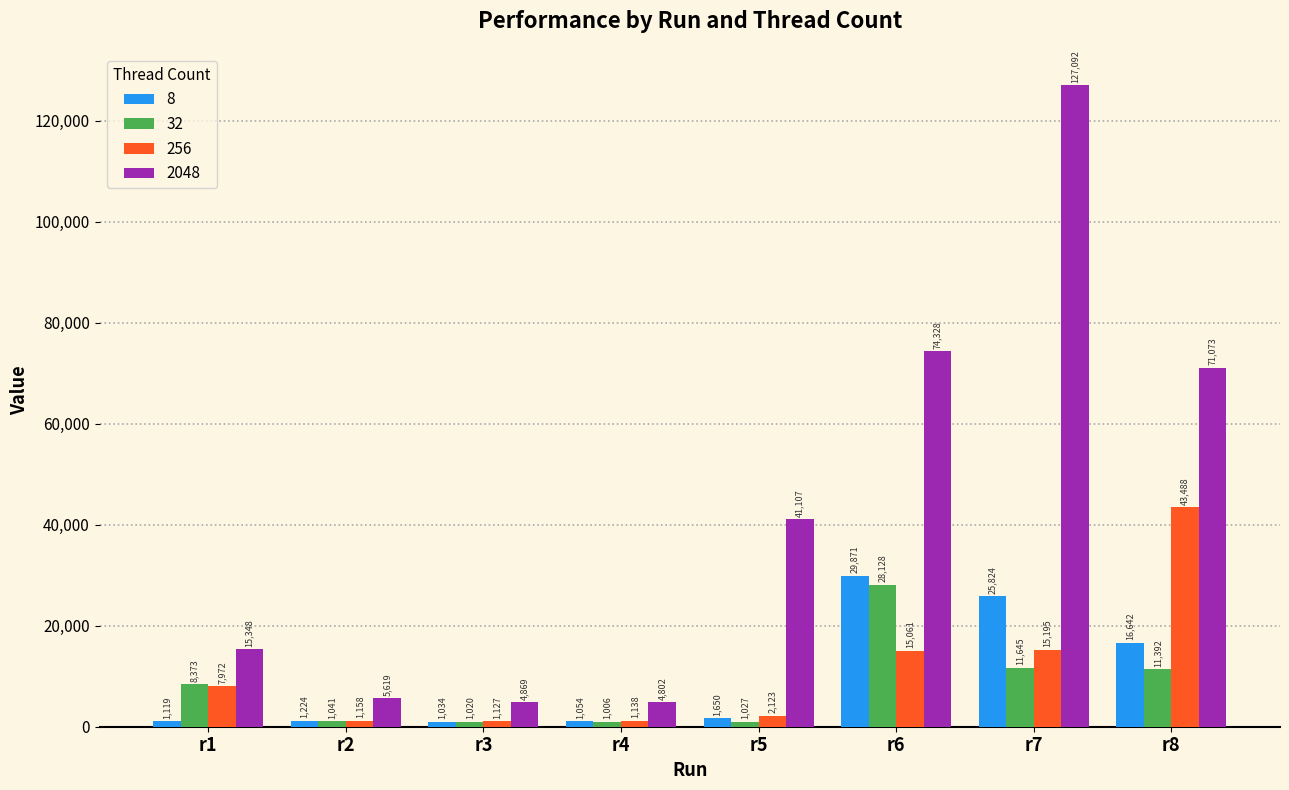

List the series in order of their peak value, highest first.

2048, 256, 8, 32